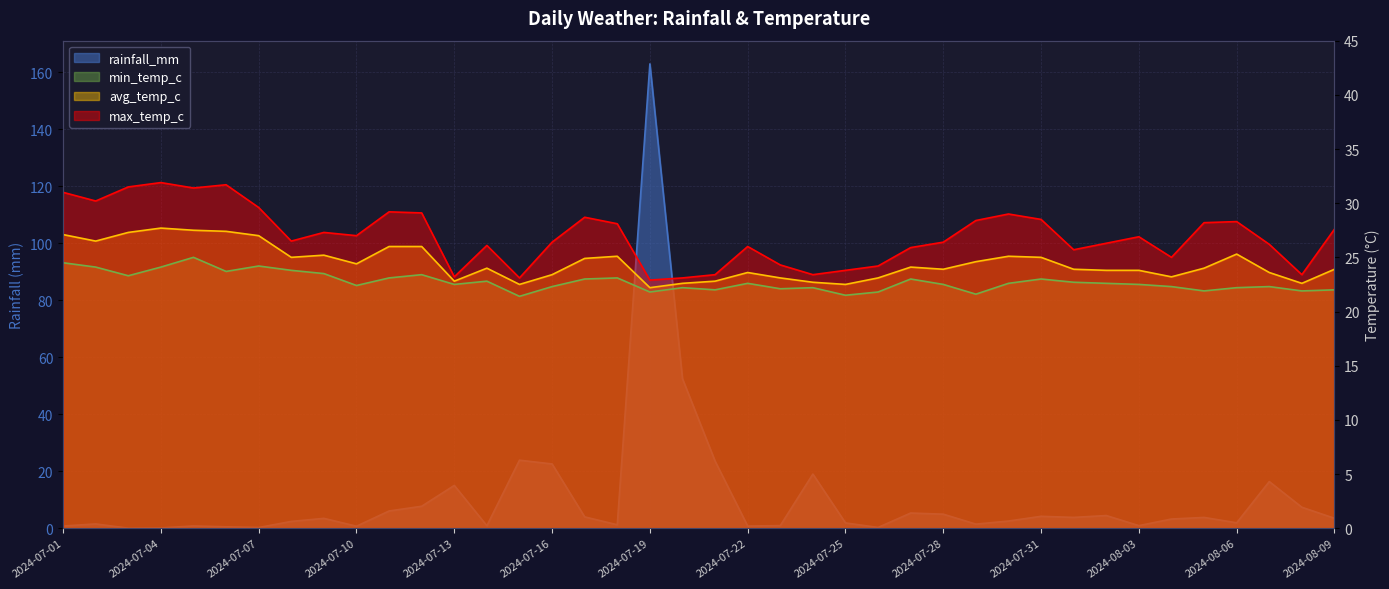

True or false: min_temp_c has more than 1 interior local peaks.

True